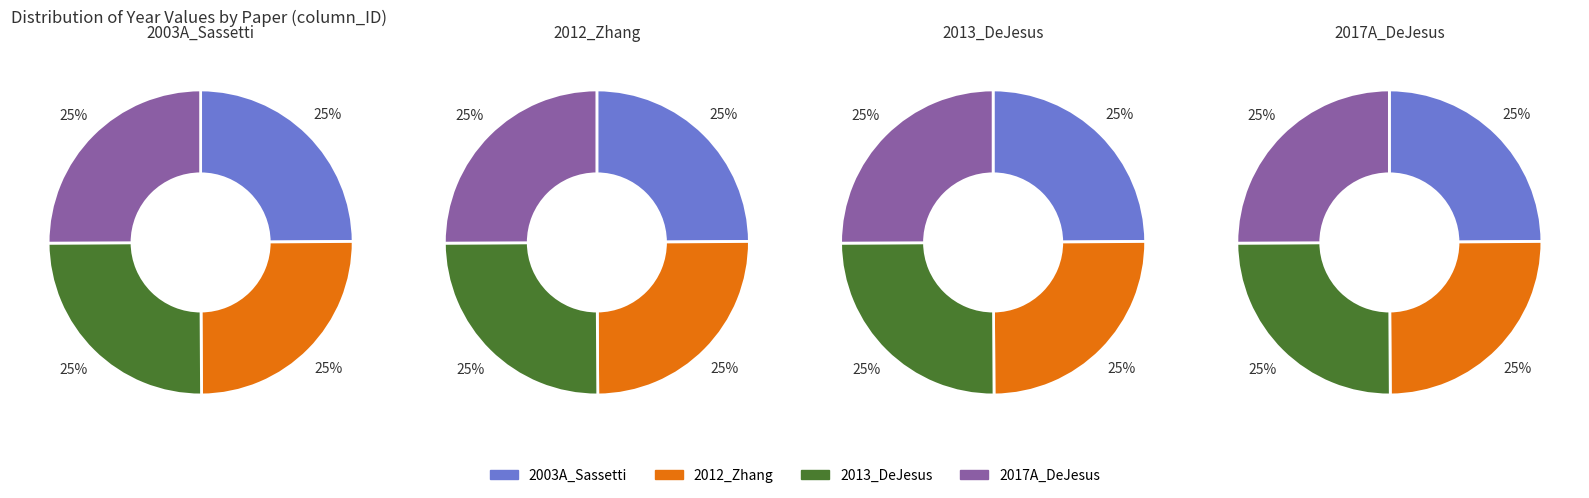

What percentage is NOT represented by 2012_Zhang?

75.0%